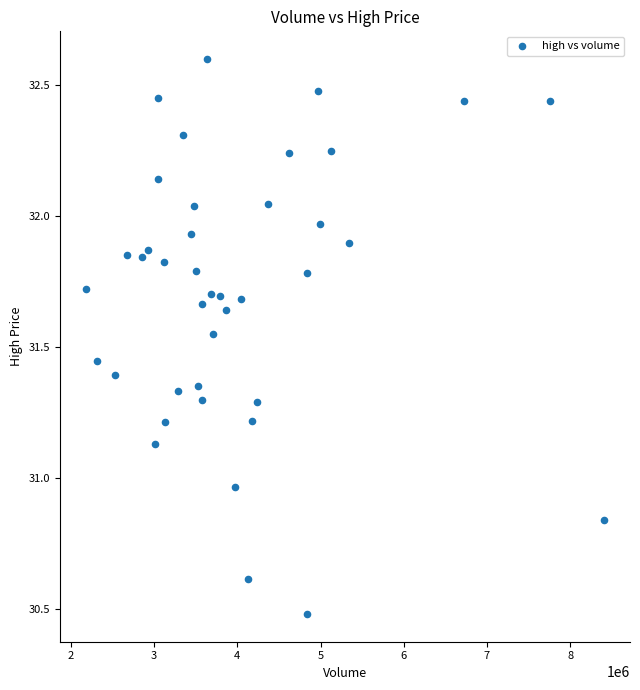

What is the range of X values (max minus min)?

6230723.0